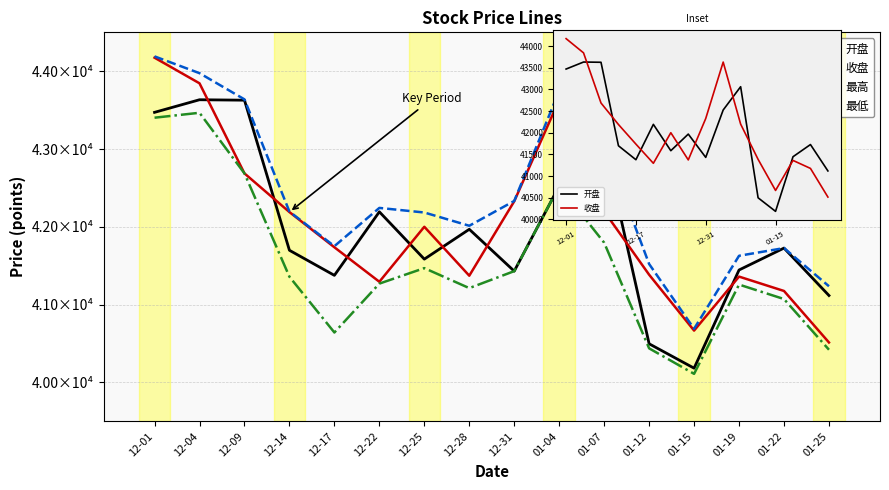

What is the sum of the 最低 values at 12-17 and 12-09?

83328.6